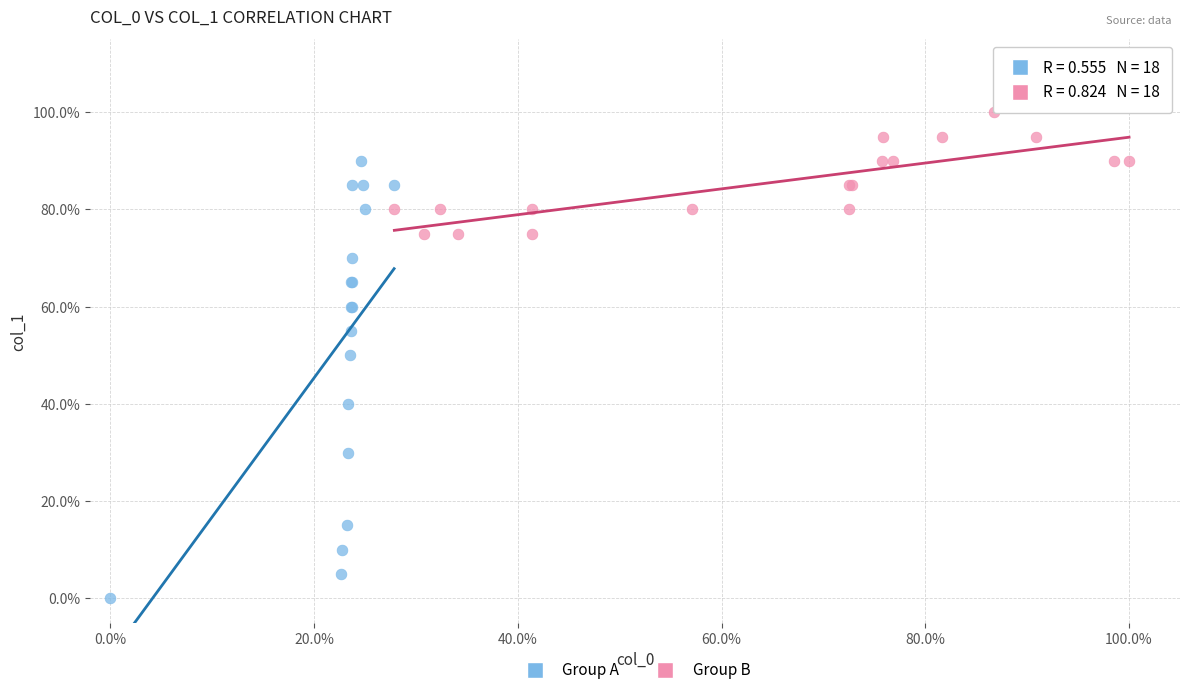

What are all the series names shown in the legend?

Group A, Group B